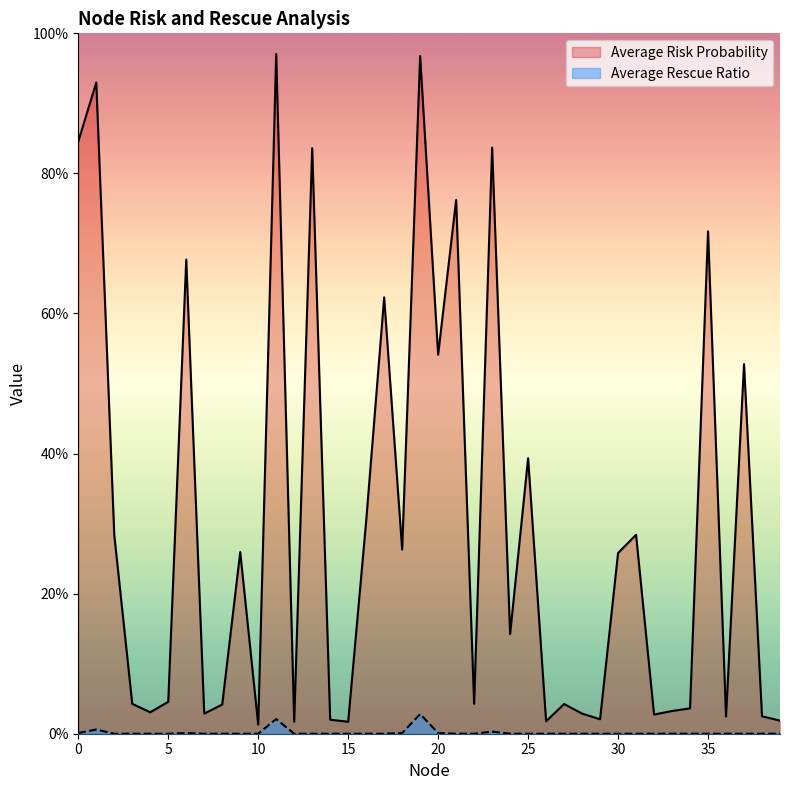

True or false: Average Risk Probability has more than 0 points higher than both neighbors.

True